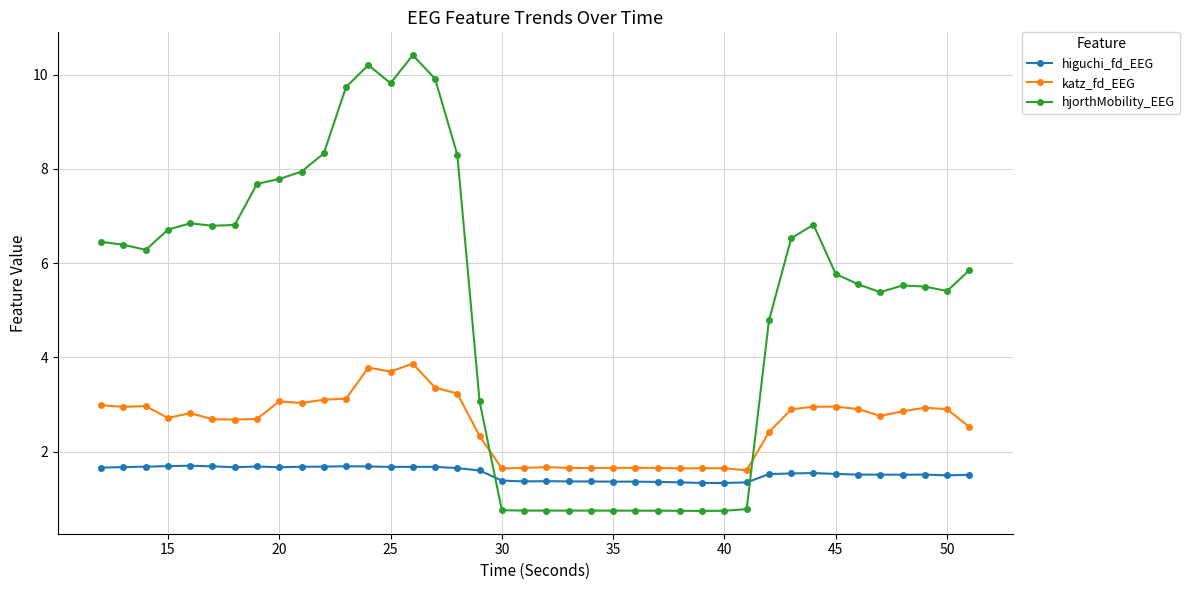

What is the value of the higuchi_fd_EEG point at the 9th from the left?

1.7